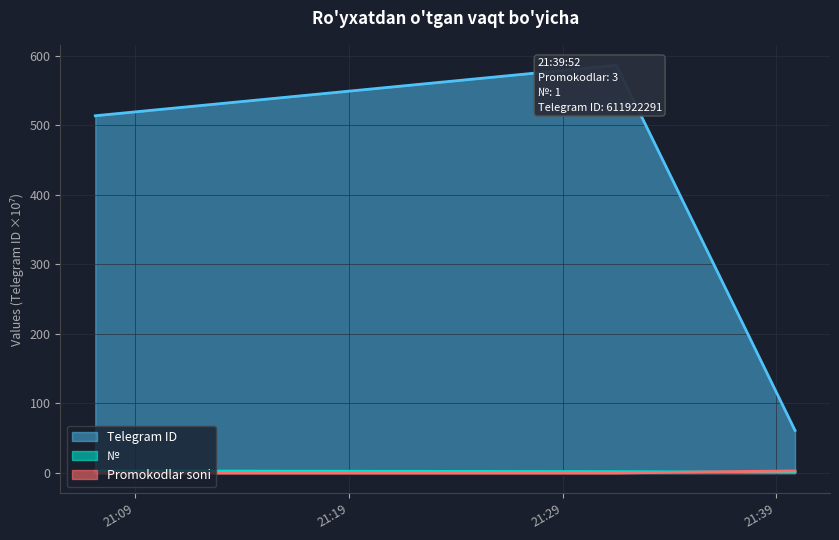

What is the minimum value for №?

1